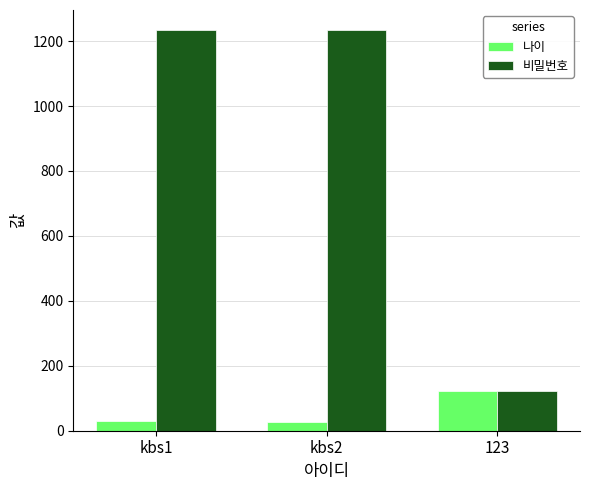

Rank the series at kbs2 from lowest to highest value.

나이, 비밀번호